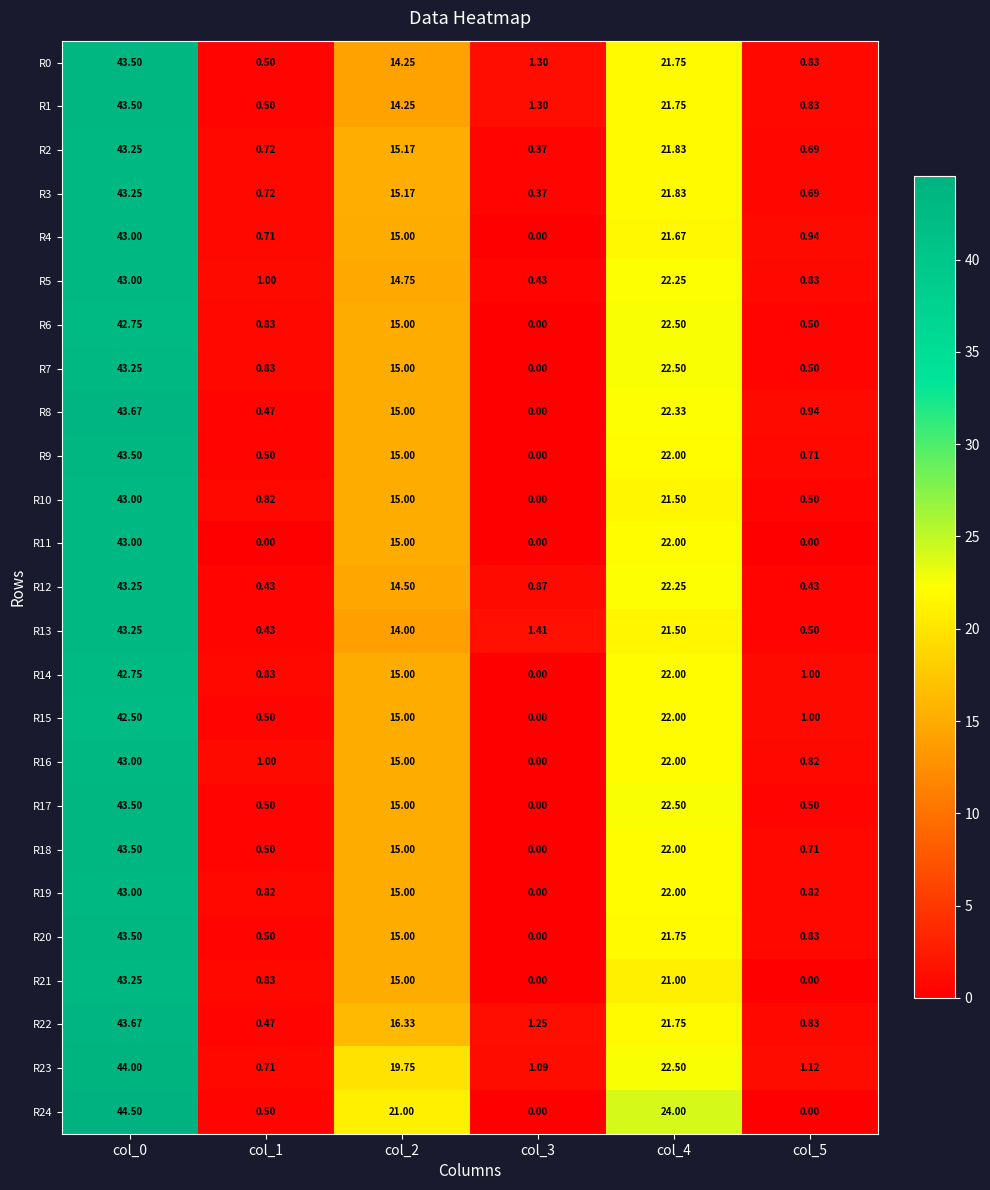

At which category is the sum across all series the highest?

col_0